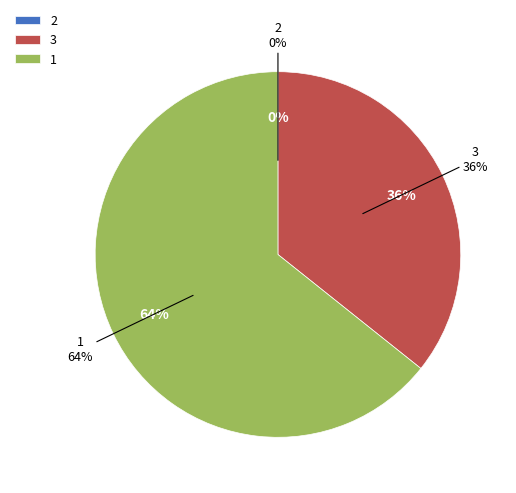

Approximately how many times larger is the value at 1 compared to 3?

1.8